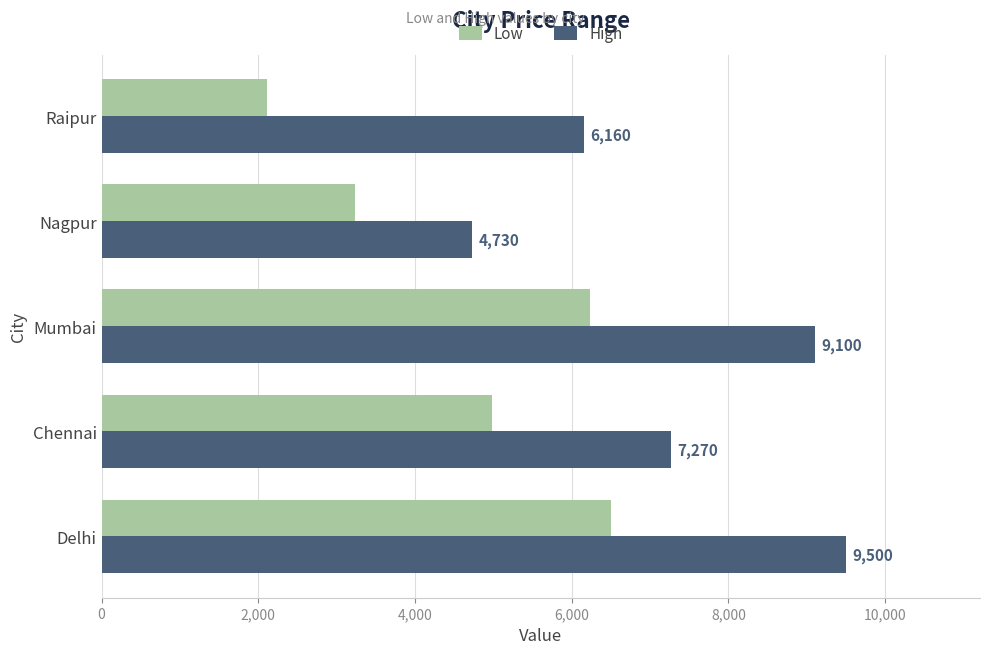

Which category has the lowest value in the High series?

Nagpur